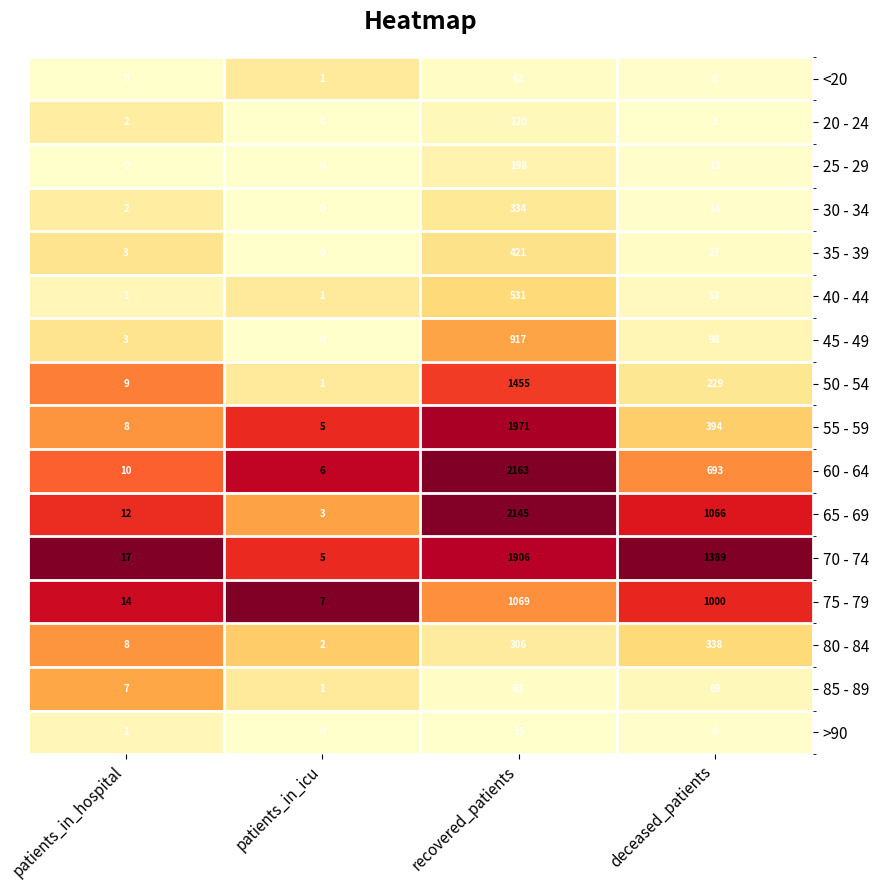

The value of 70 - 74 at patients_in_icu is 2. True or false?

False